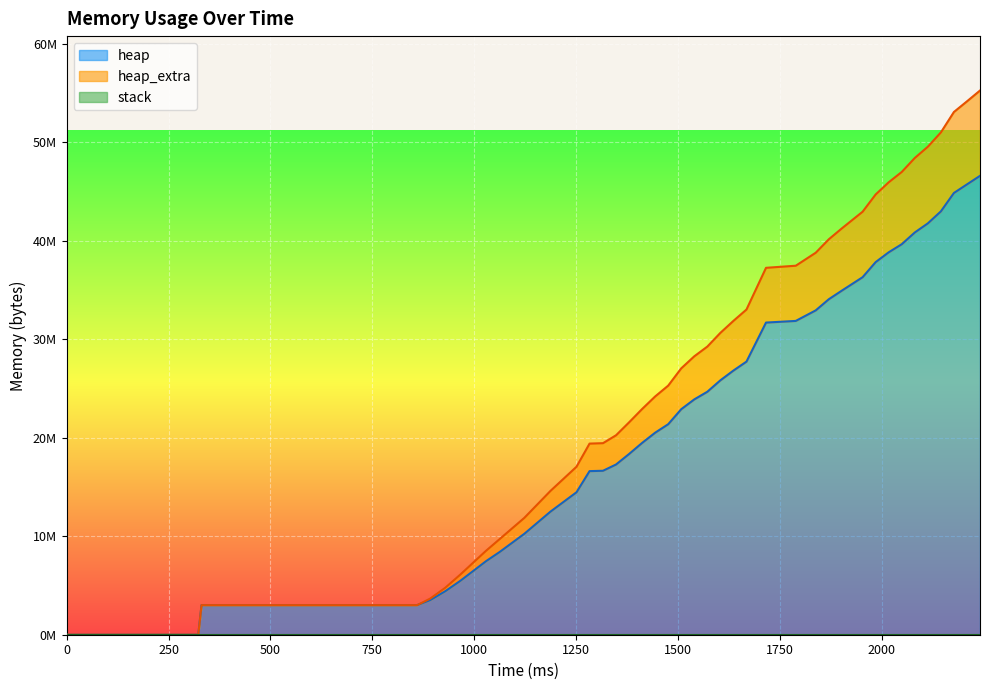

What is the difference between the heap_extra values at 1187 and 1668?

18417968